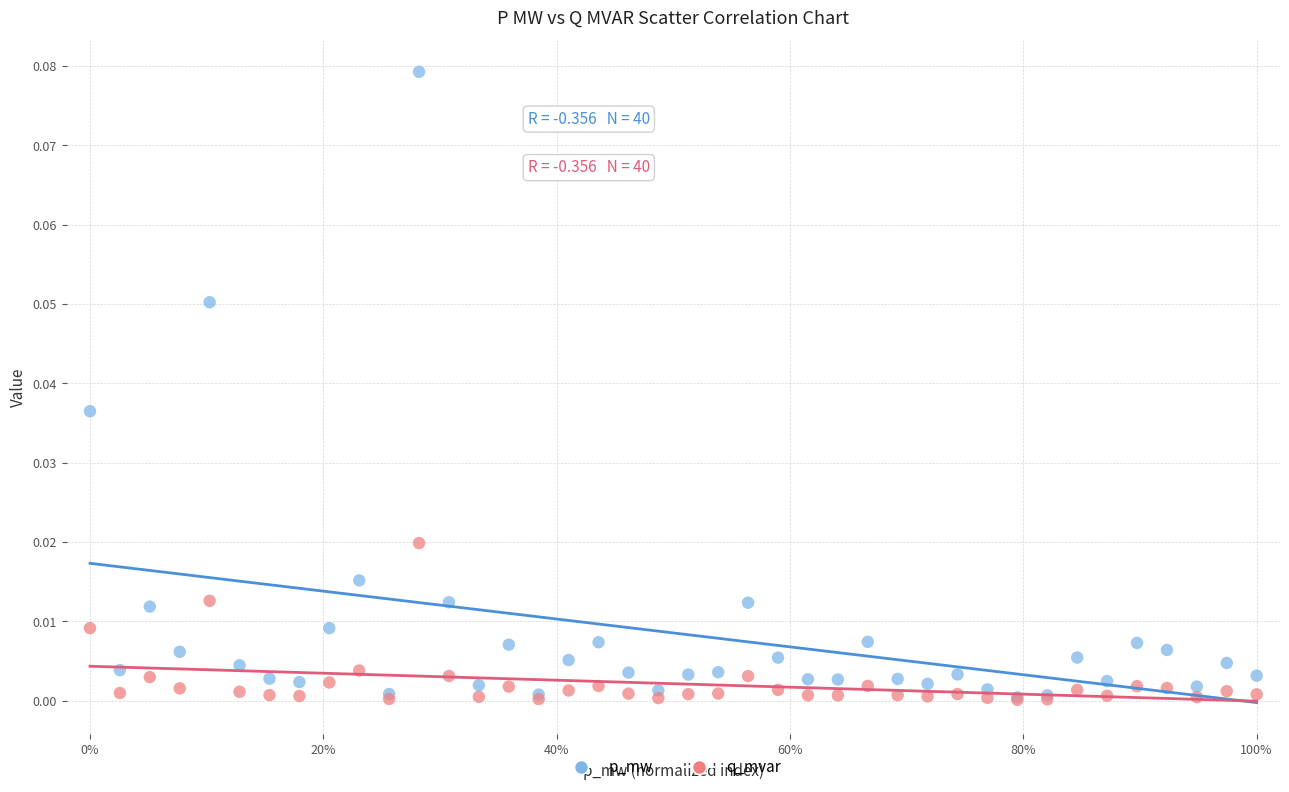

What are all the series names shown in the legend?

p_mw, q_mvar